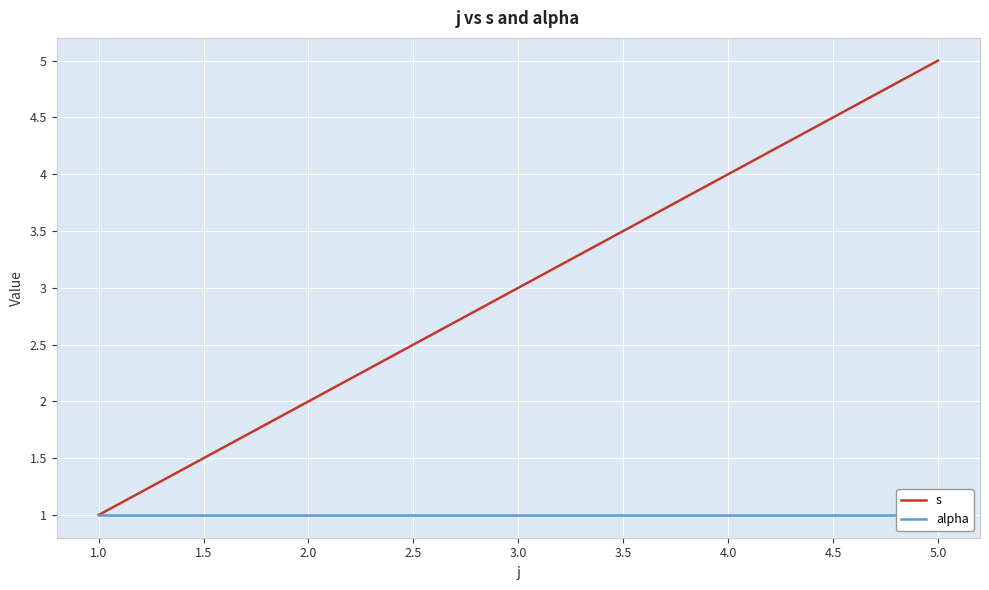

List the labels in order of s value, smallest first.

1.0, 2.0, 3.0, 4.0, 5.0